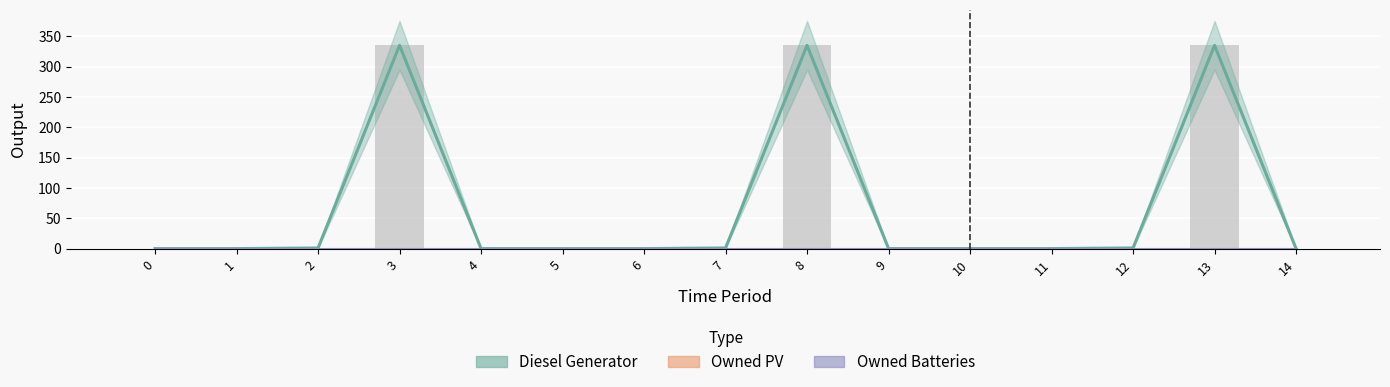

The Owned Batteries series shows 0 at 4. True or false?

True